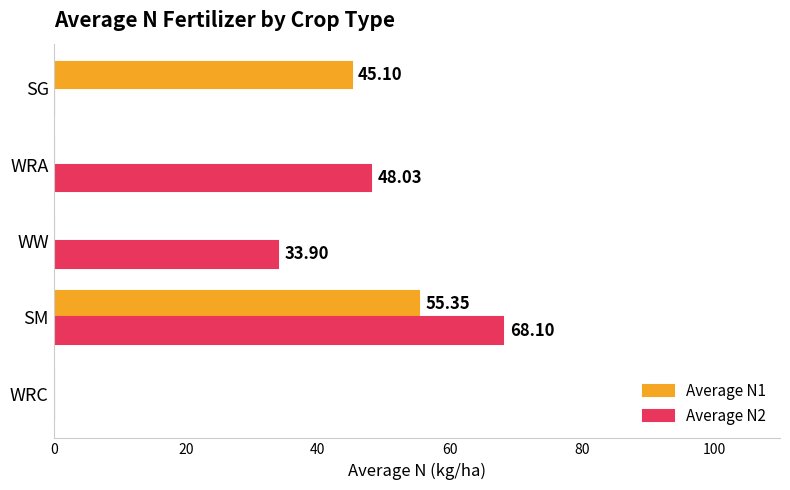

Which series has the largest total across all categories?

Average N2